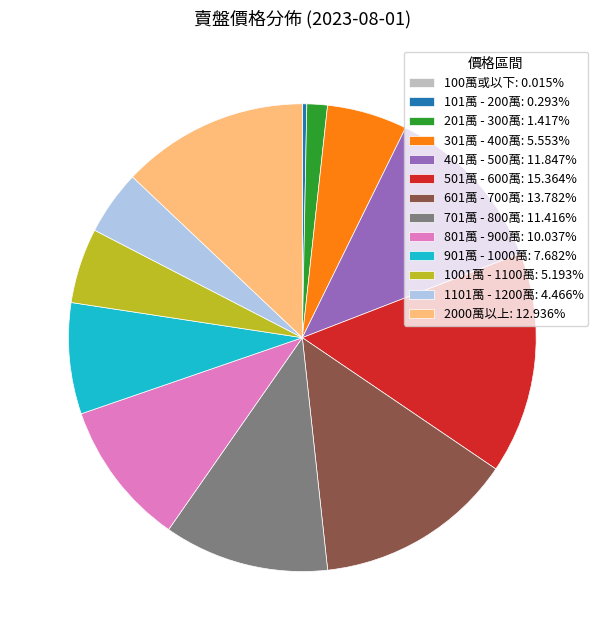

Combined, do 201萬 - 300萬: 1.417% and 1001萬 - 1100萬: 5.193% account for over 50%?

No